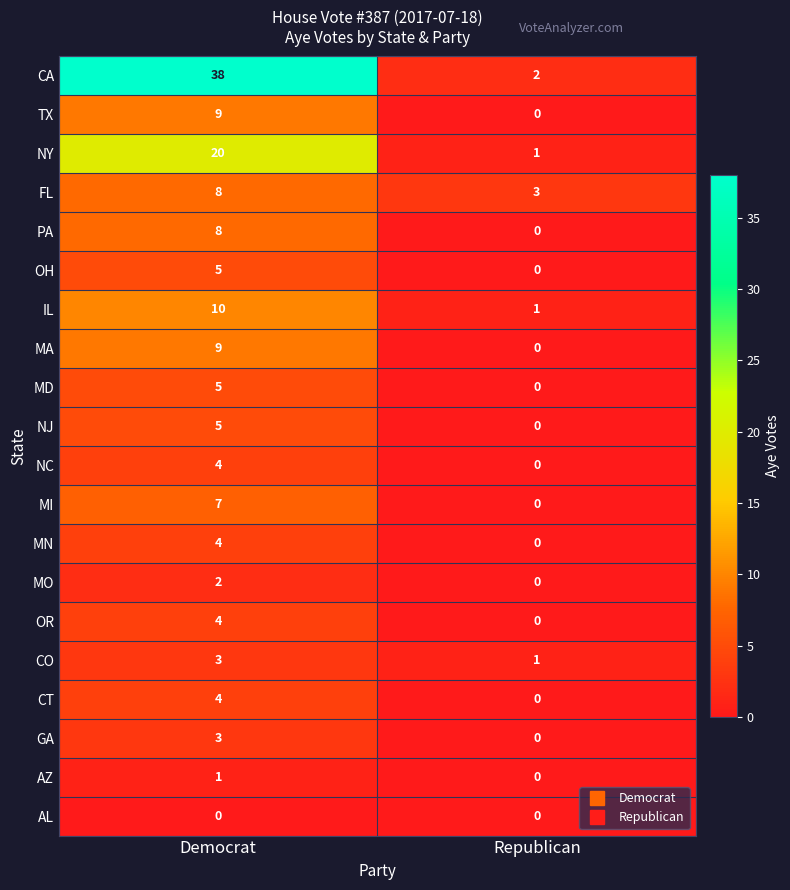

List the labels in order of NC value, smallest first.

Republican, Democrat